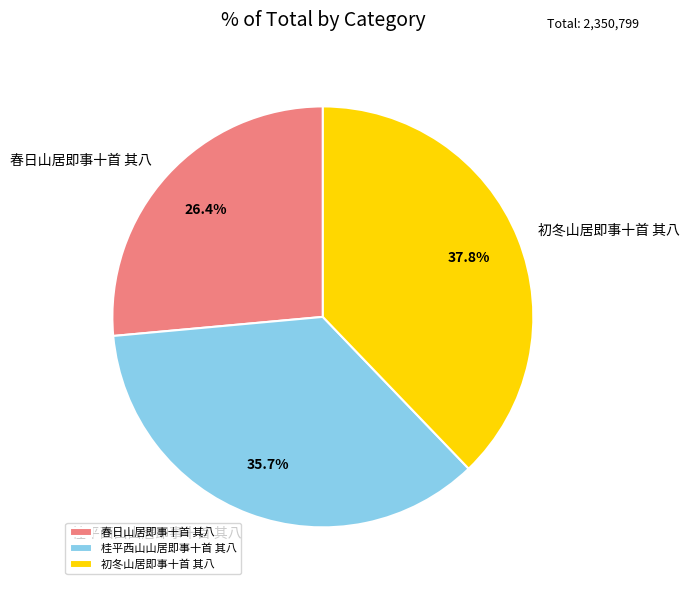

Does 初冬山居即事十首 其八 represent more than half of the total?

No